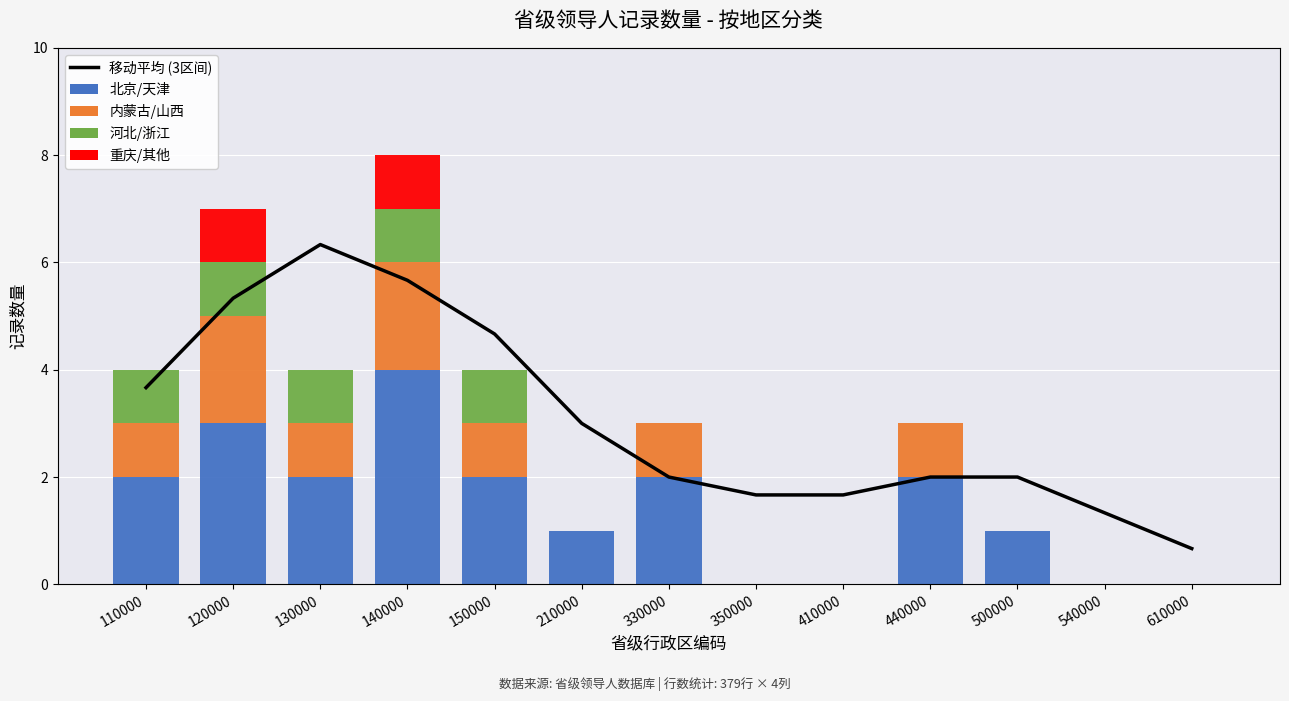

What is the sum of all 河北/浙江 values?

5.0